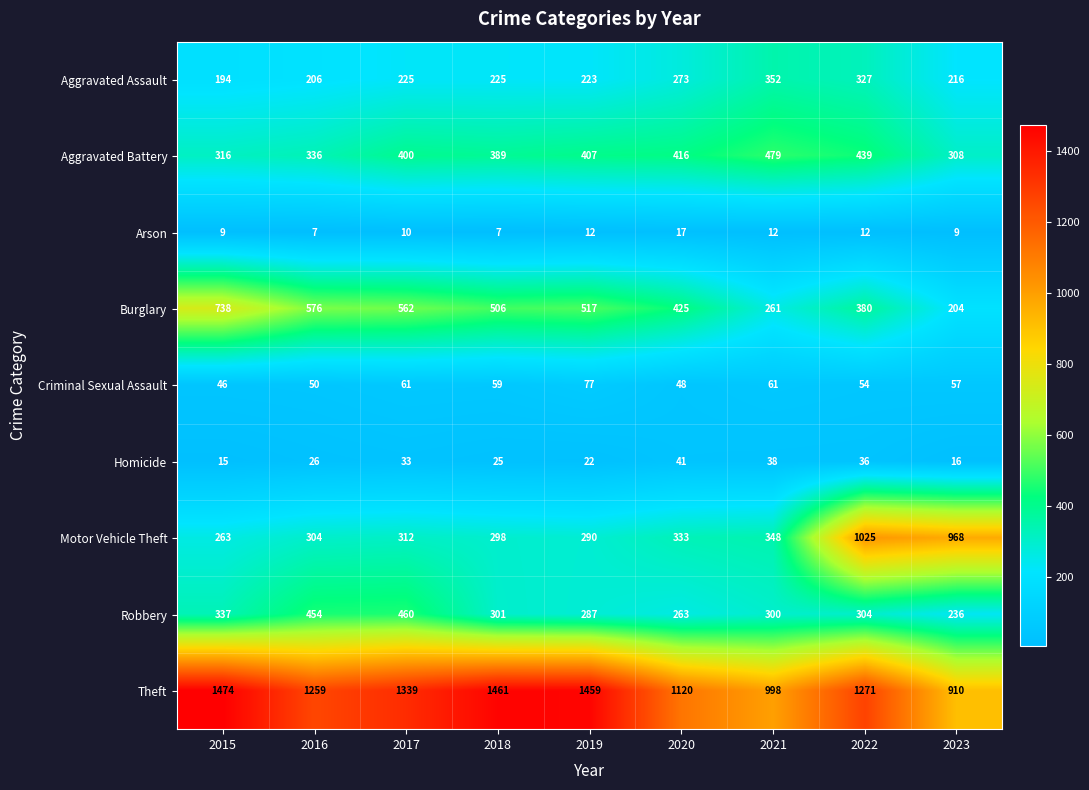

What is the difference between the highest and lowest values at 2023?

959